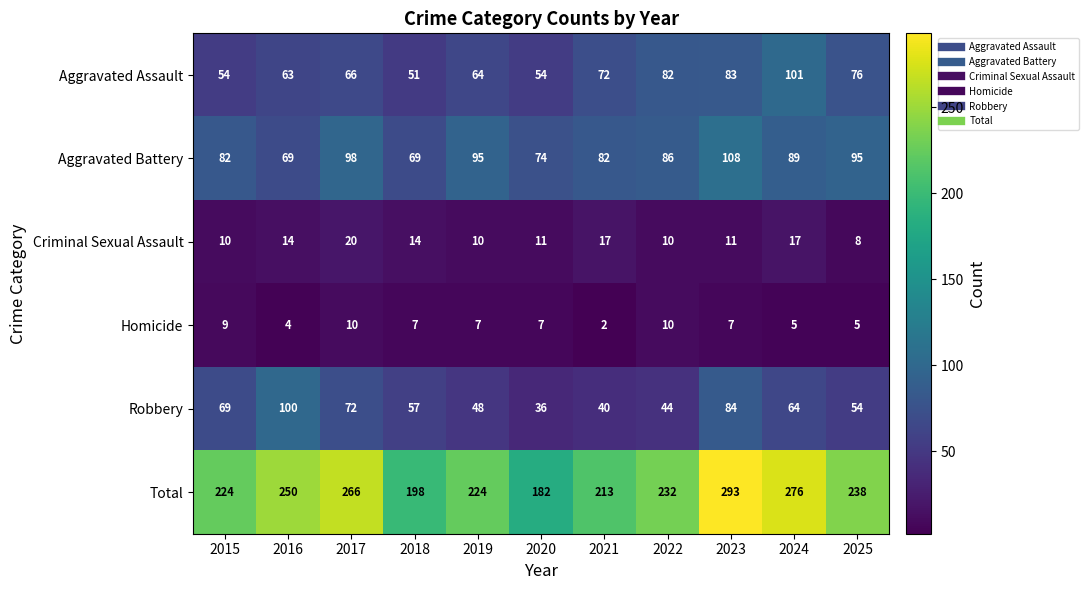

Which label corresponds to the smallest value in the chart?

2021